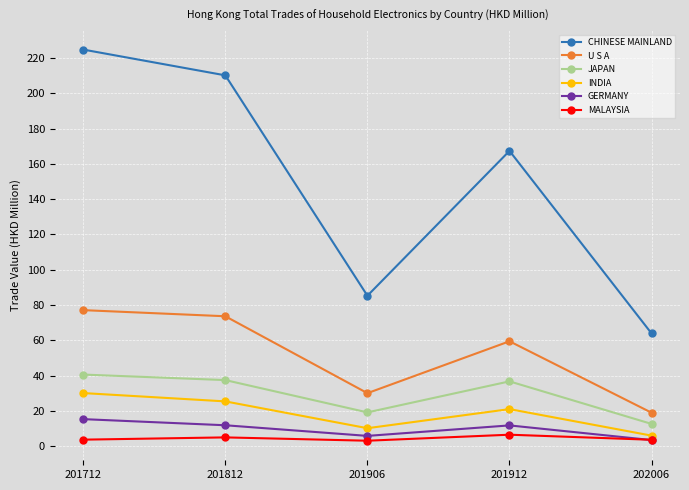

In INDIA, how many points are higher than both neighbors (excluding endpoints)?

1